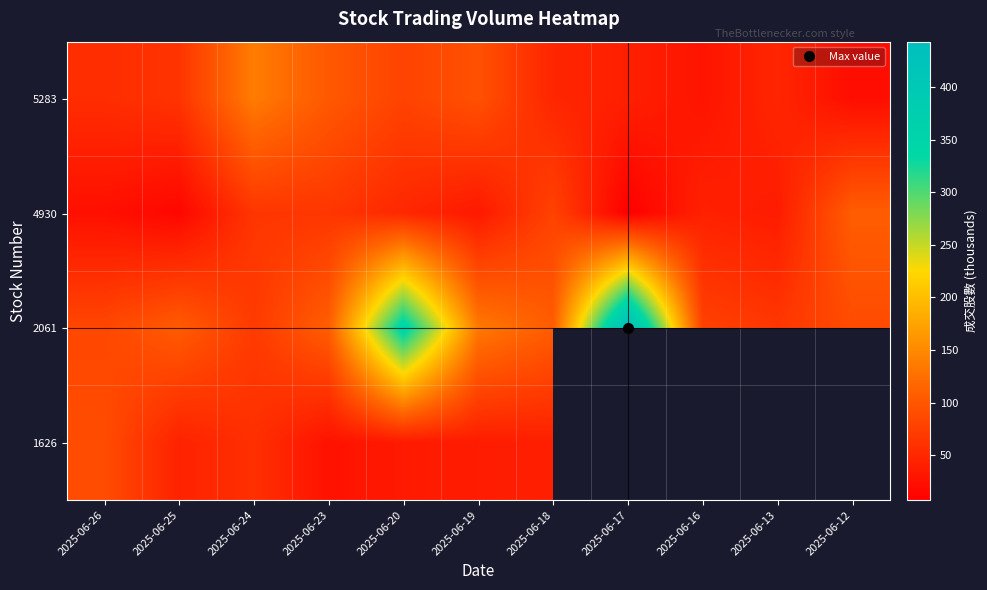

List the series in order of their overall mean, highest first.

2061, 5283, 1626, 4930